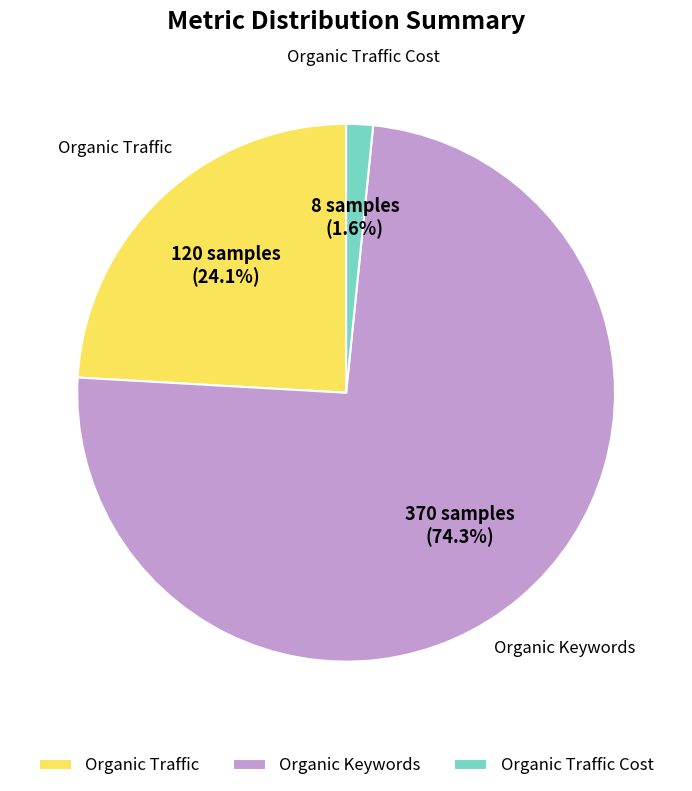

Is Organic Keywords the majority of the pie?

Yes